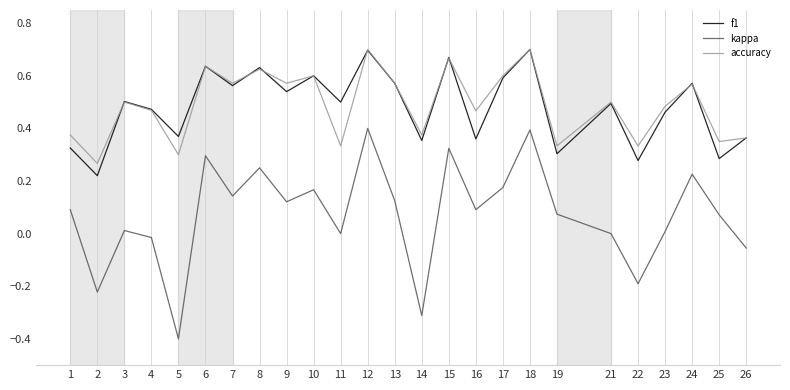

At which category does f1 reach its first local peak?

3